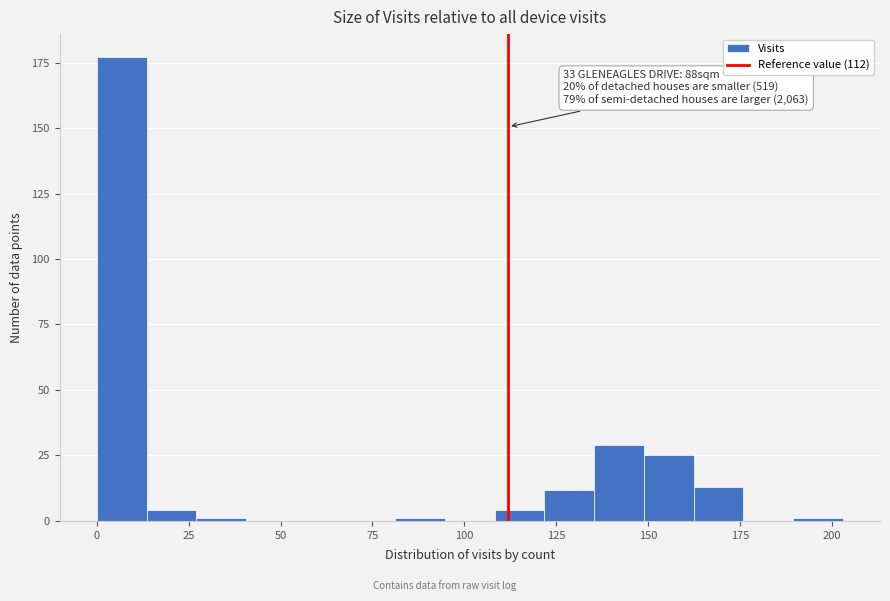

Read against the x-axis, roughly where is the centre of the tallest bar?

5